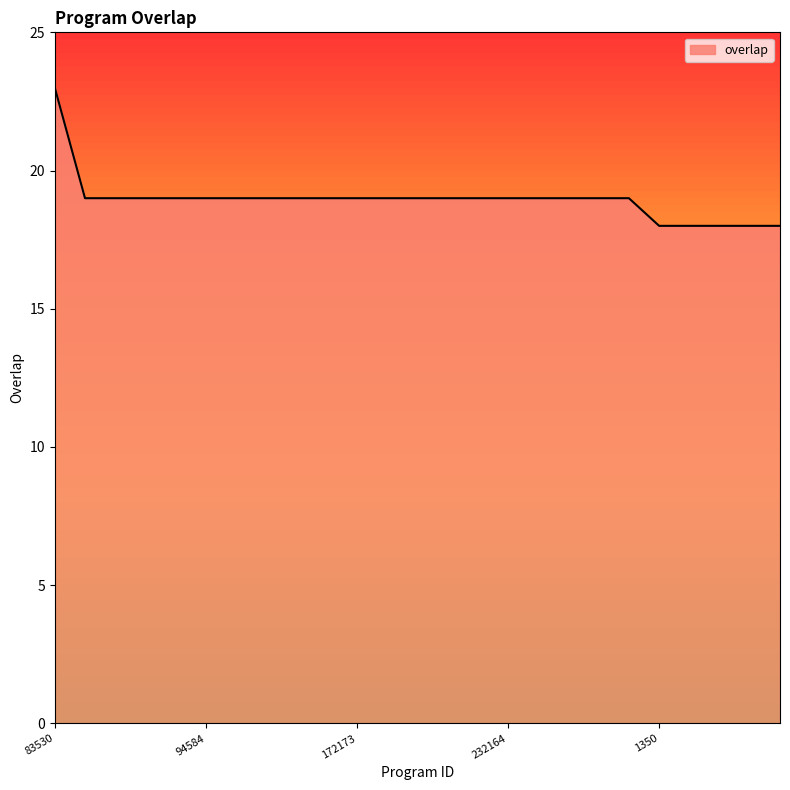

What is the minimum value shown in the chart?

18